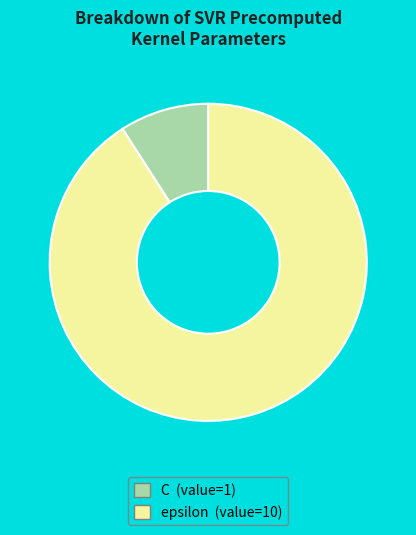

How many segments does this pie chart have?

2